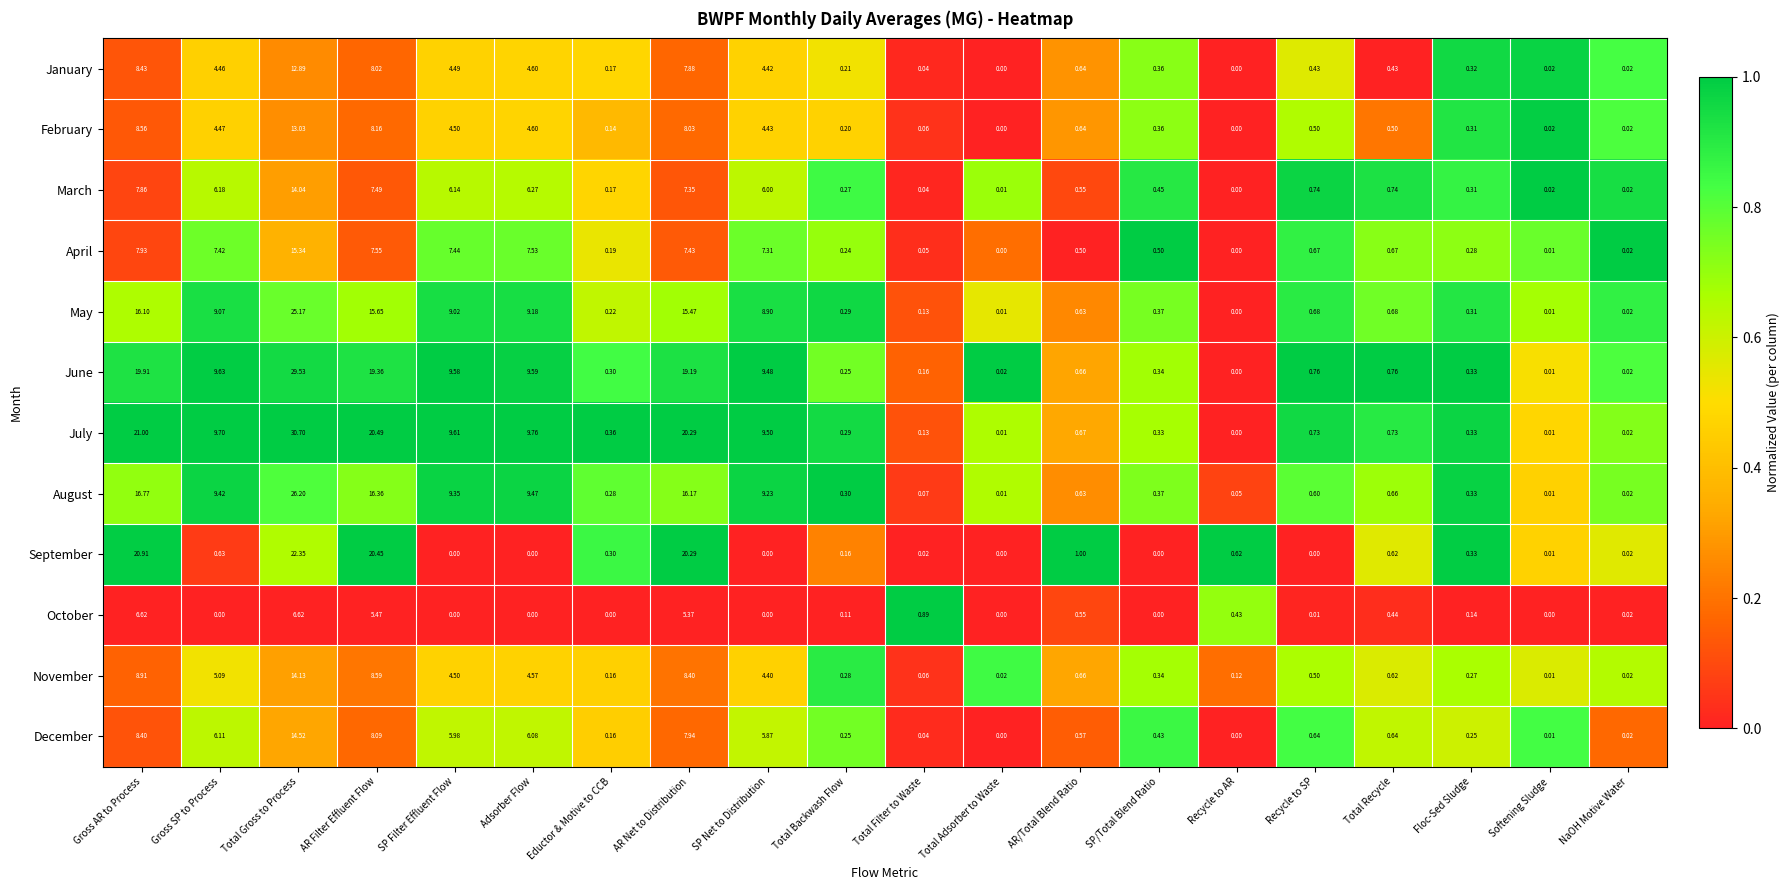

How many values in the February series exceed 0?

18